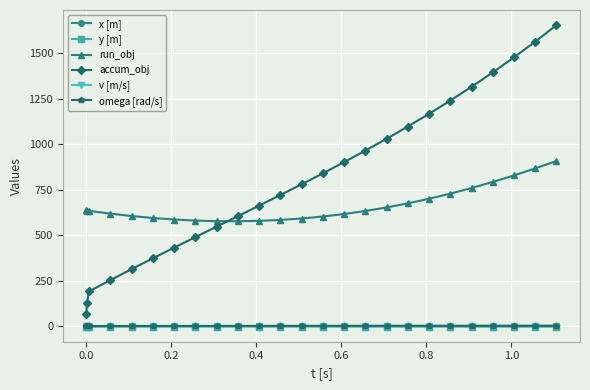

What is the minimum value for accum_obj?

63.5